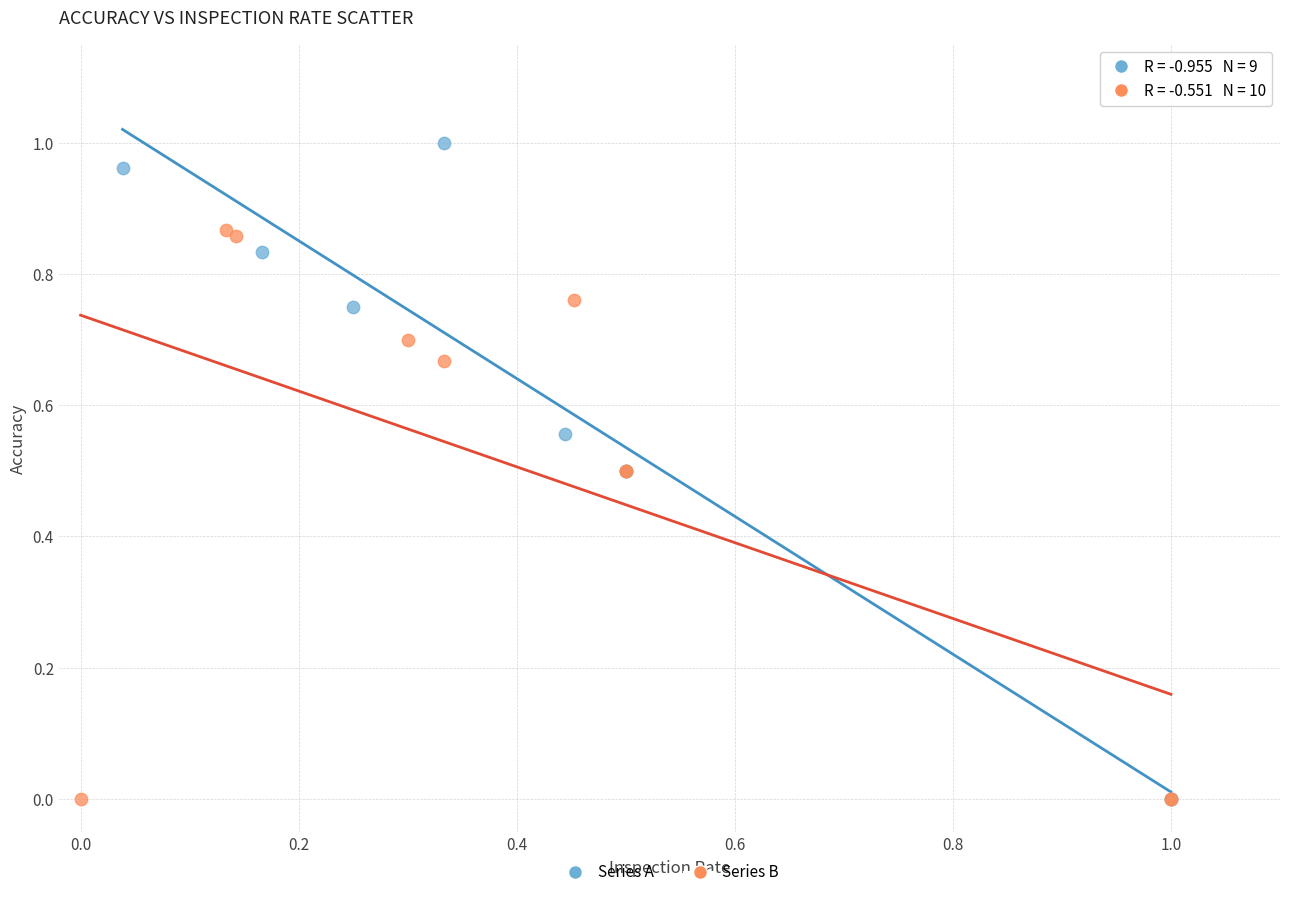

Which series has the widest spread of Y values?

Series A